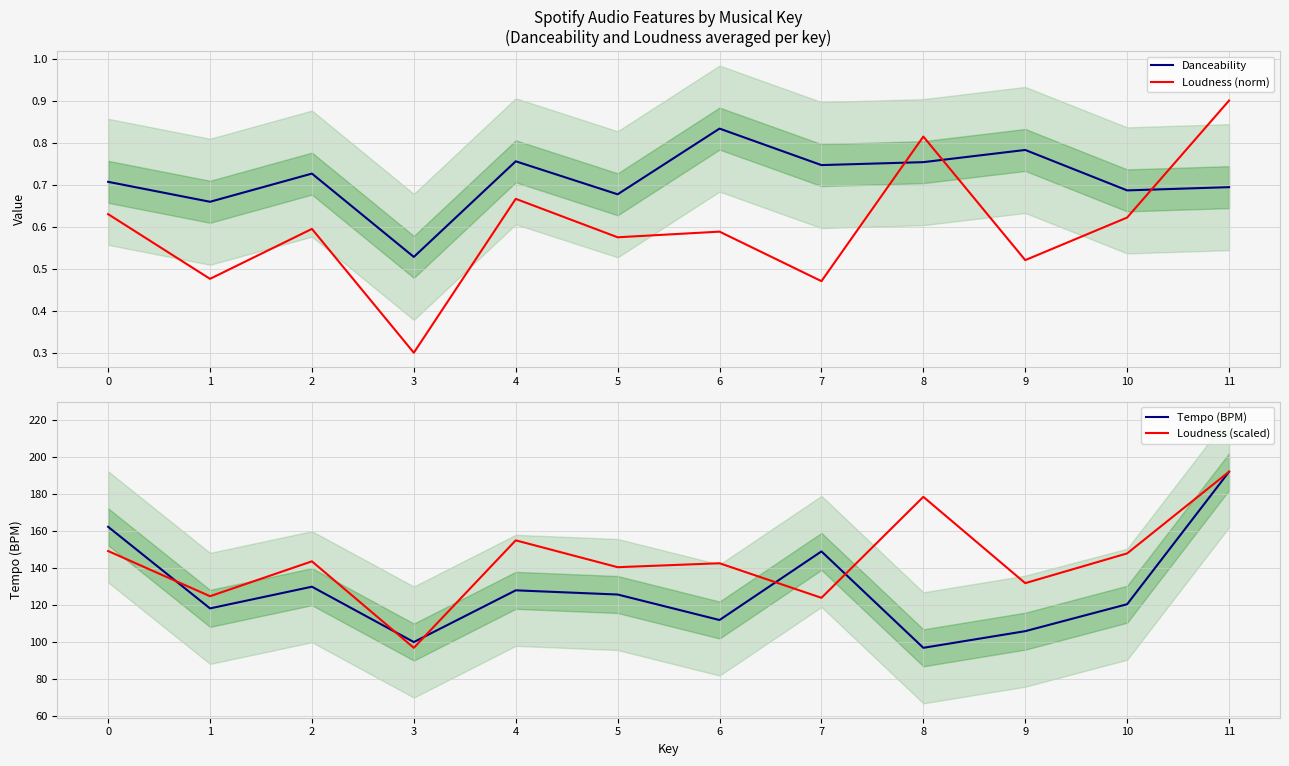

What is the total value across all series at 1?

244.3